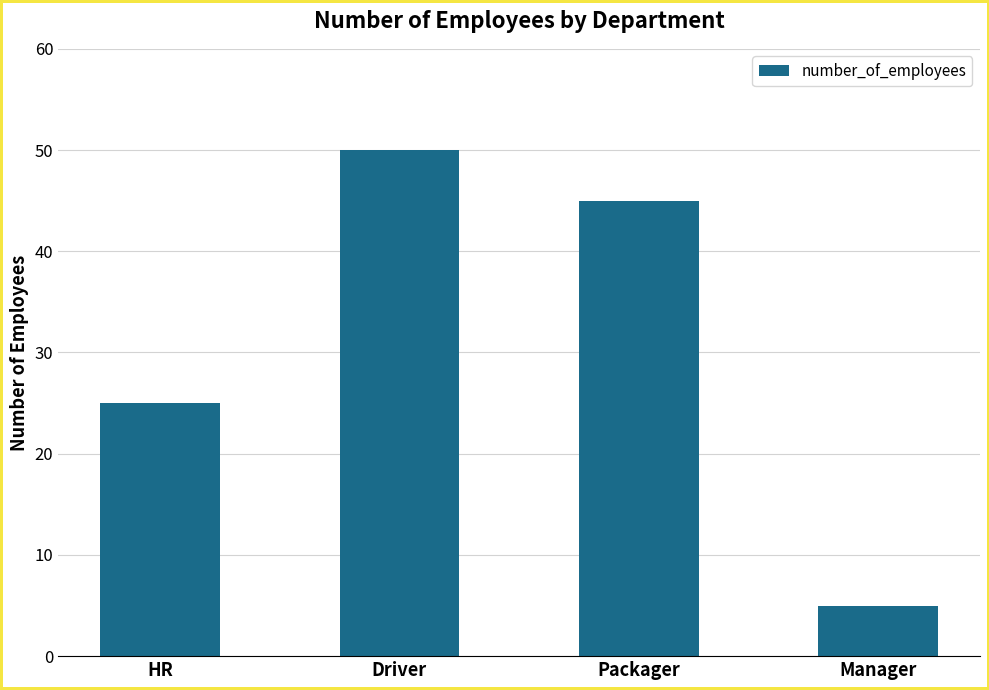

What is the sum of the values at Driver and HR?

75